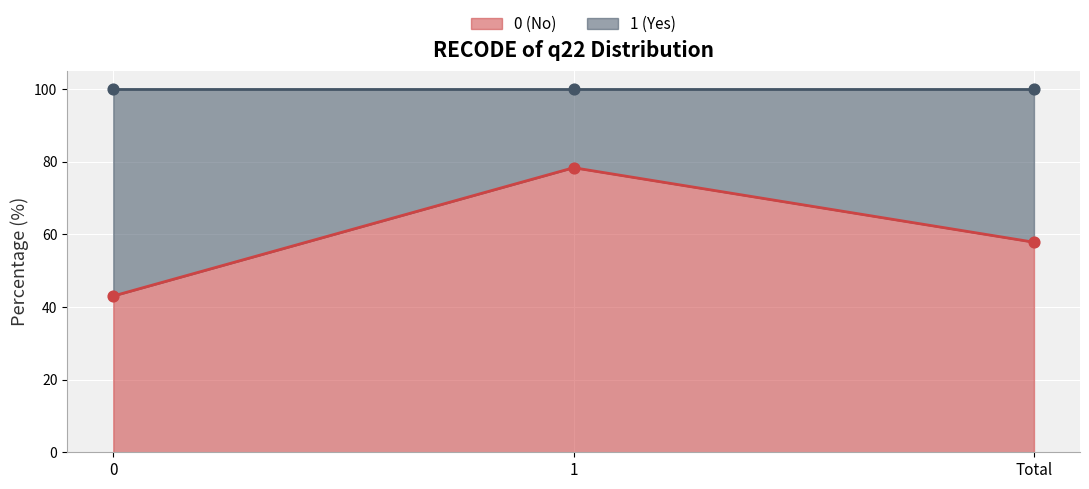

Which series contains the highest Y value?

0 (No)